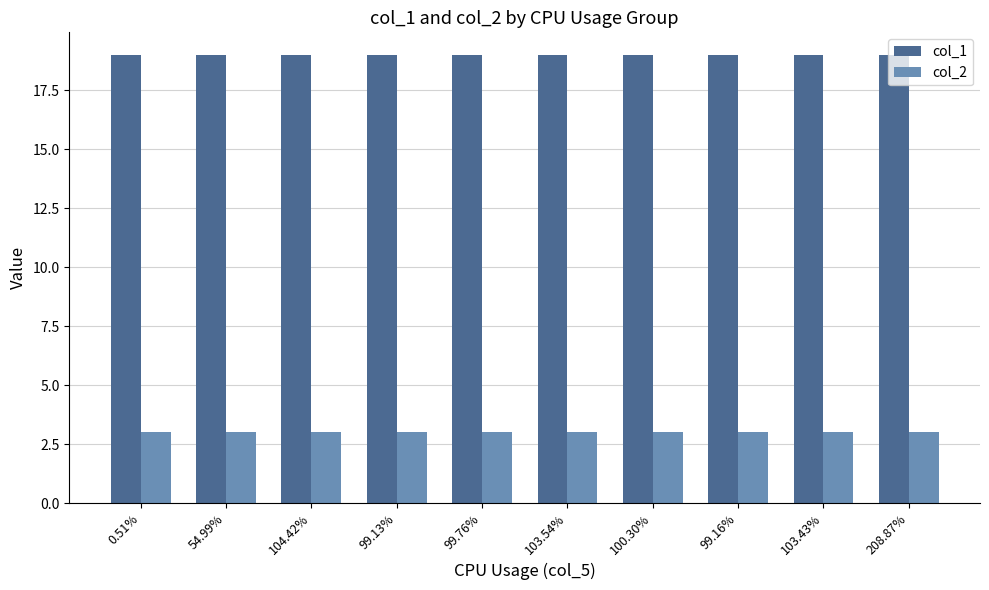

How many bars are there in total?

20